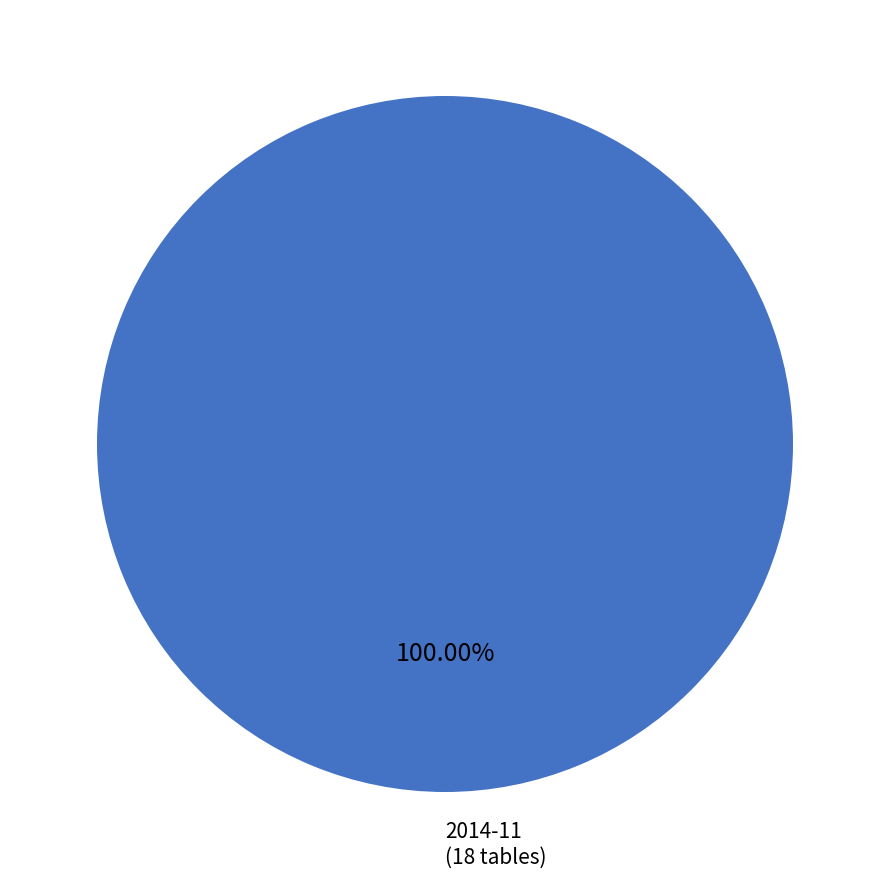

Does any single category account for the majority?

Yes